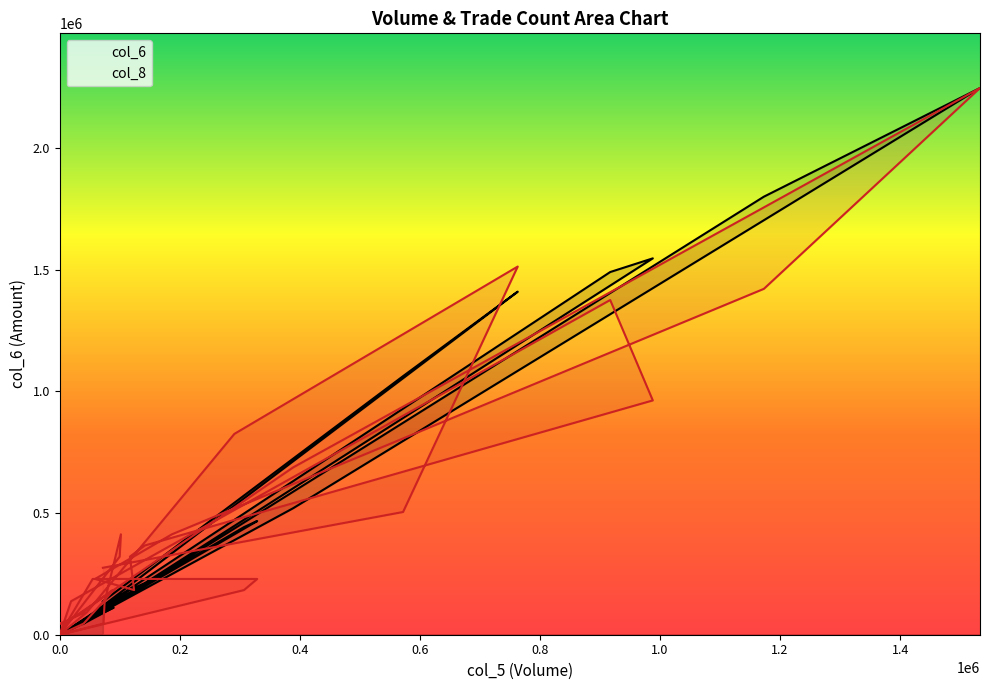

Count the number of data series in this chart.

2